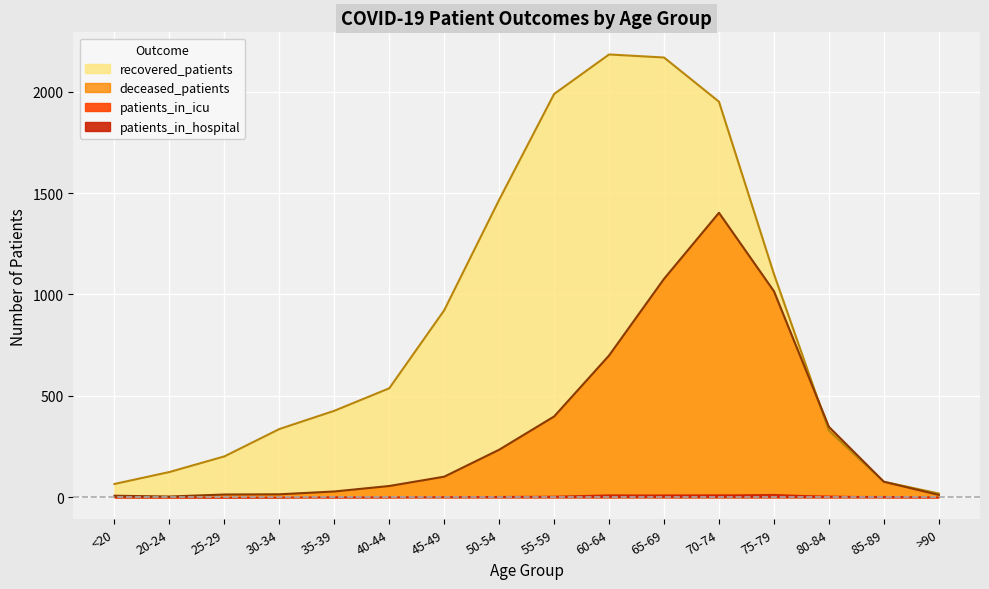

True or false: recovered_patients has a value of 426 at 35-39.

True